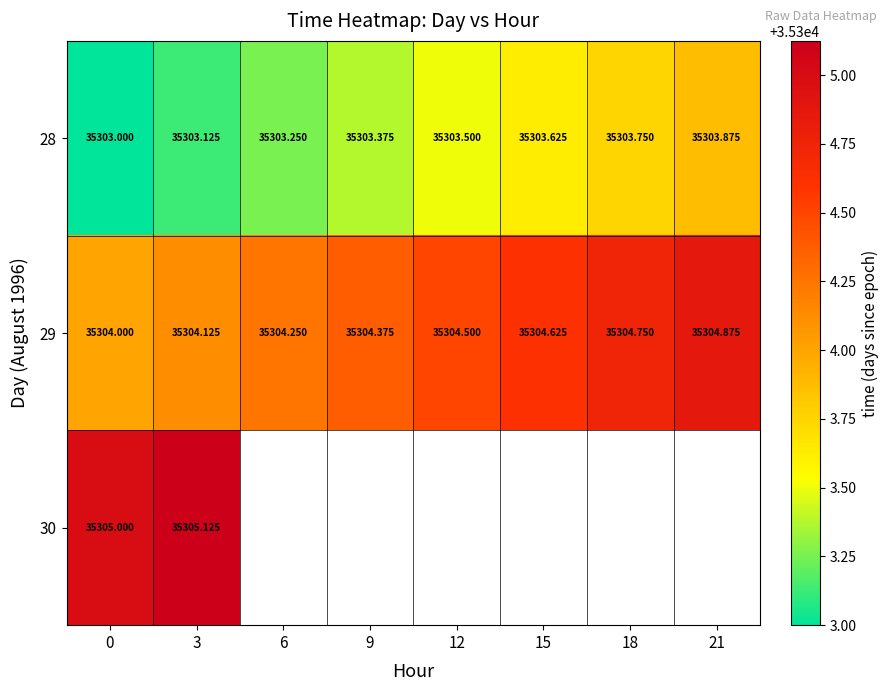

Is the value of 29 at 9 greater than the value of 30 at 0?

No